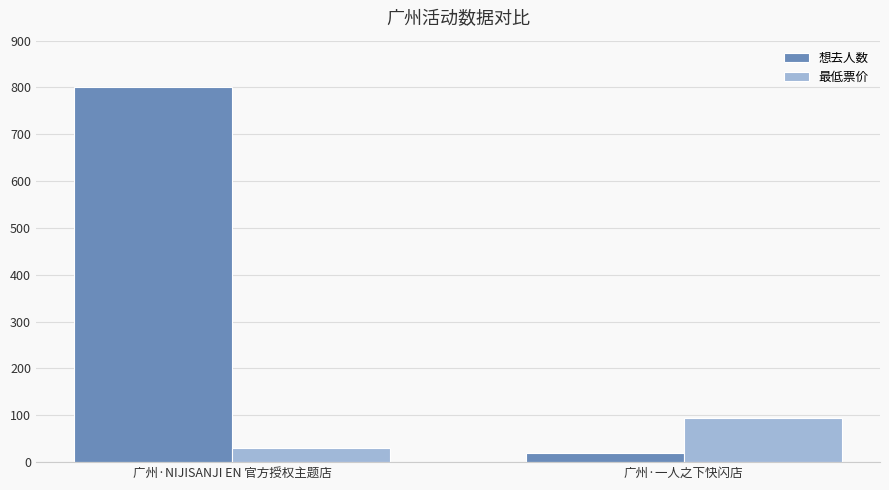

Which category has the highest value in the 最低票价 series?

广州·一人之下快闪店